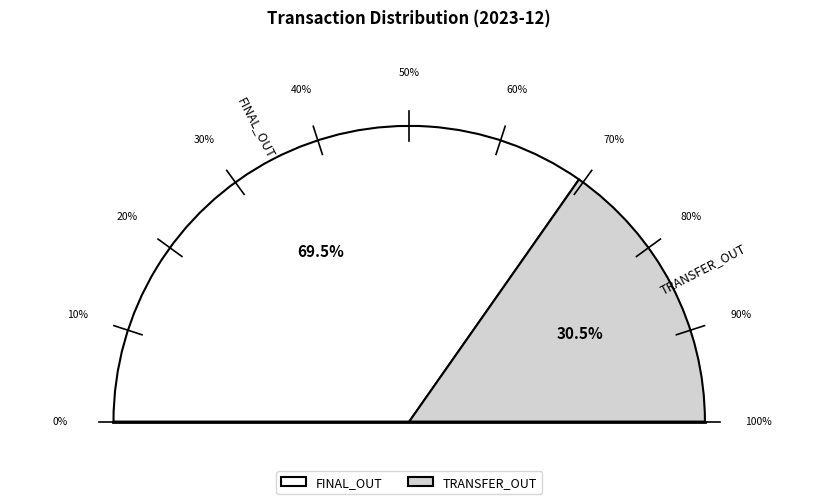

What is the smallest slice in the pie chart?

TRANSFER_OUT